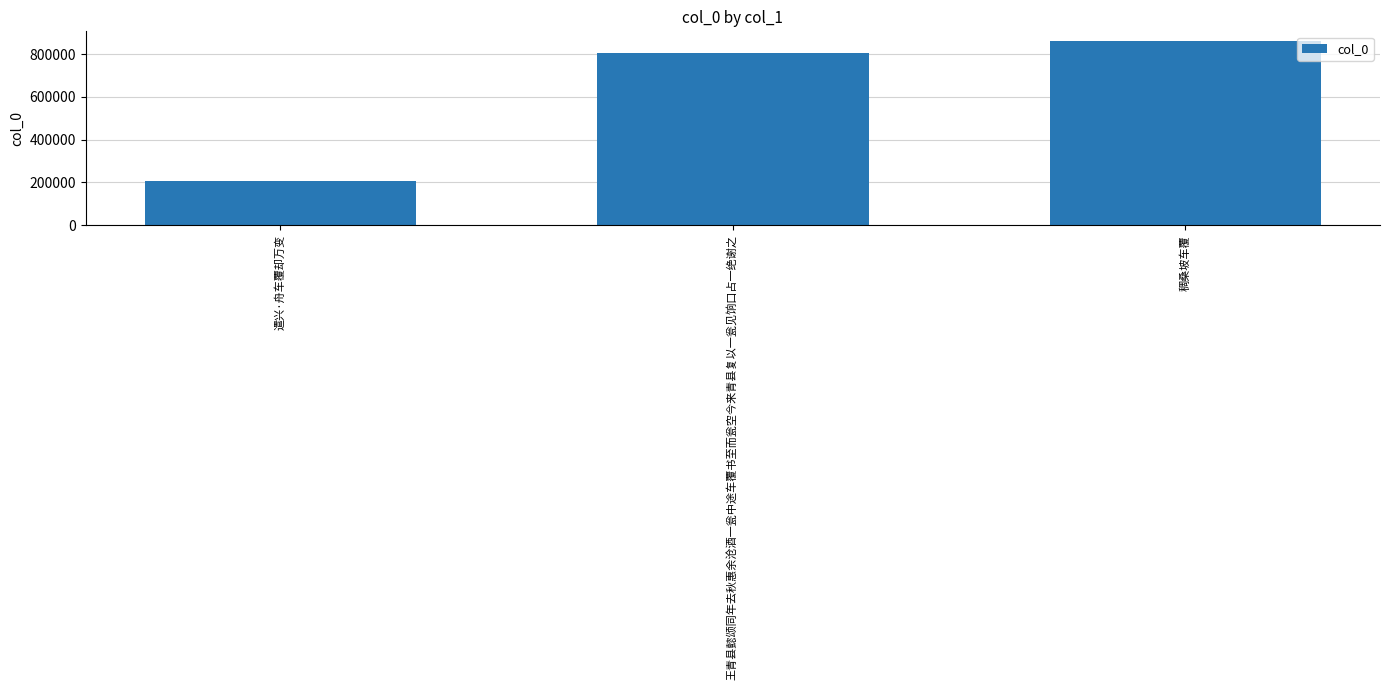

Read the value at 王青县懿颂同年去秋惠余沧酒一瓮中途车覆书至而瓮空今来青县复以一瓮见饷口占一绝谢之.

803406